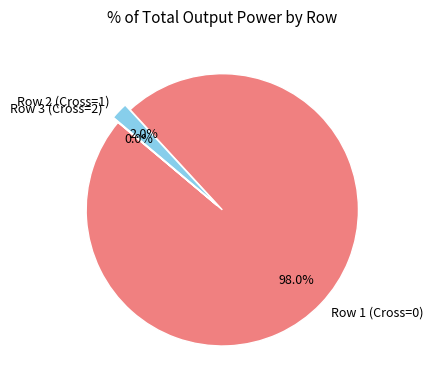

To the nearest percent, what portion does Row 2 (Cross=1) represent?

2%